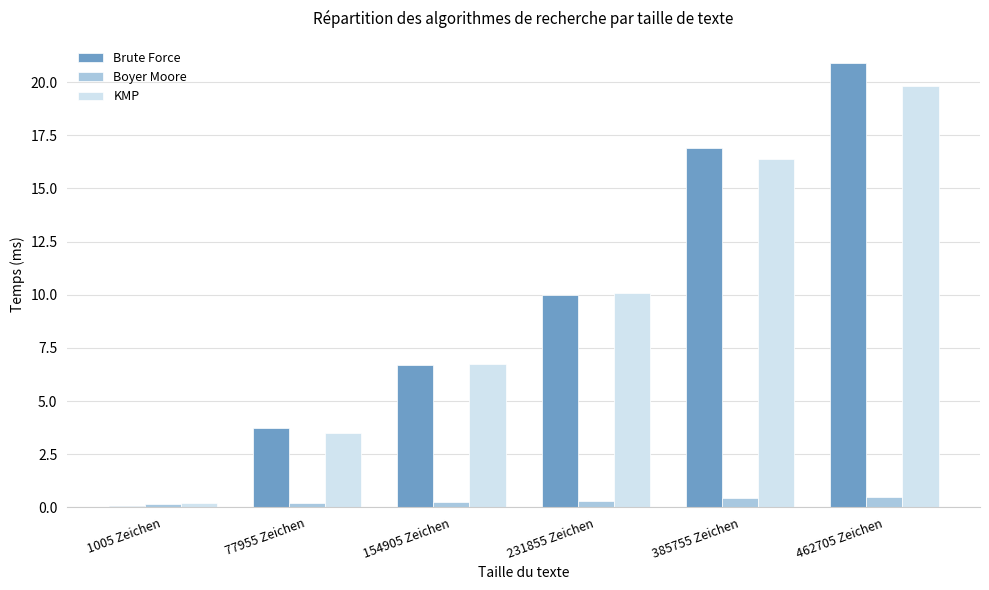

What is the minimum value shown in the chart?

0.1